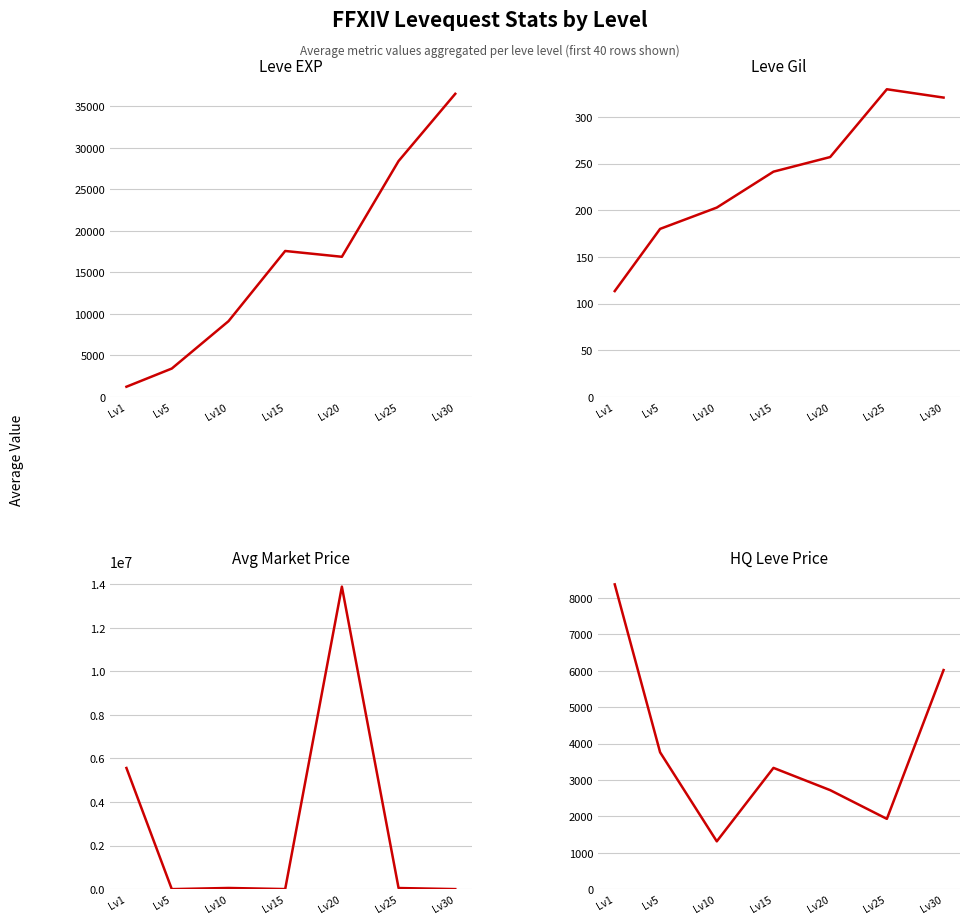

How many values in the Leve Gil series exceed 241?

4